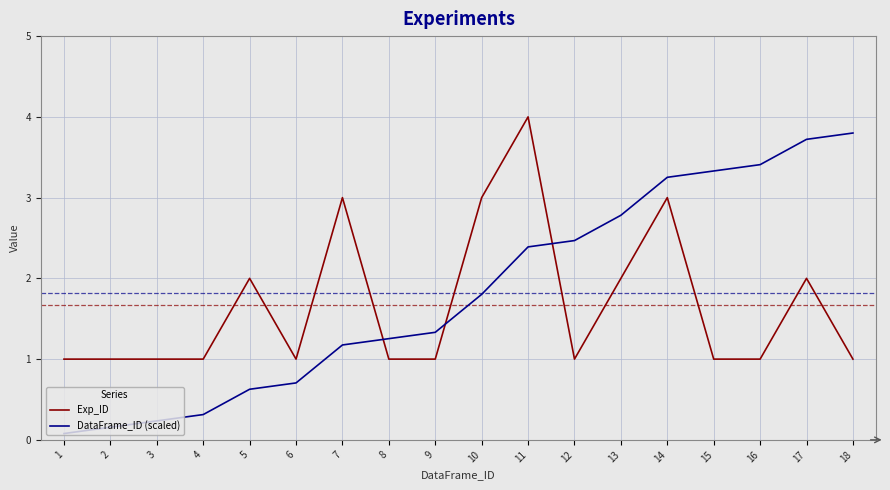

What is the average value of the DataFrame_ID (scaled) series?

1.8